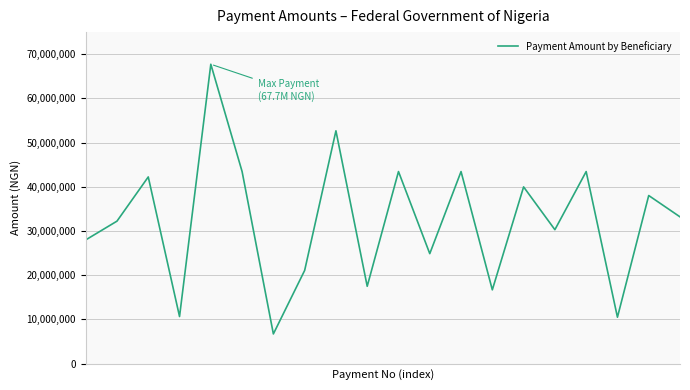

What is the minimum value shown in the chart?

6695207.8